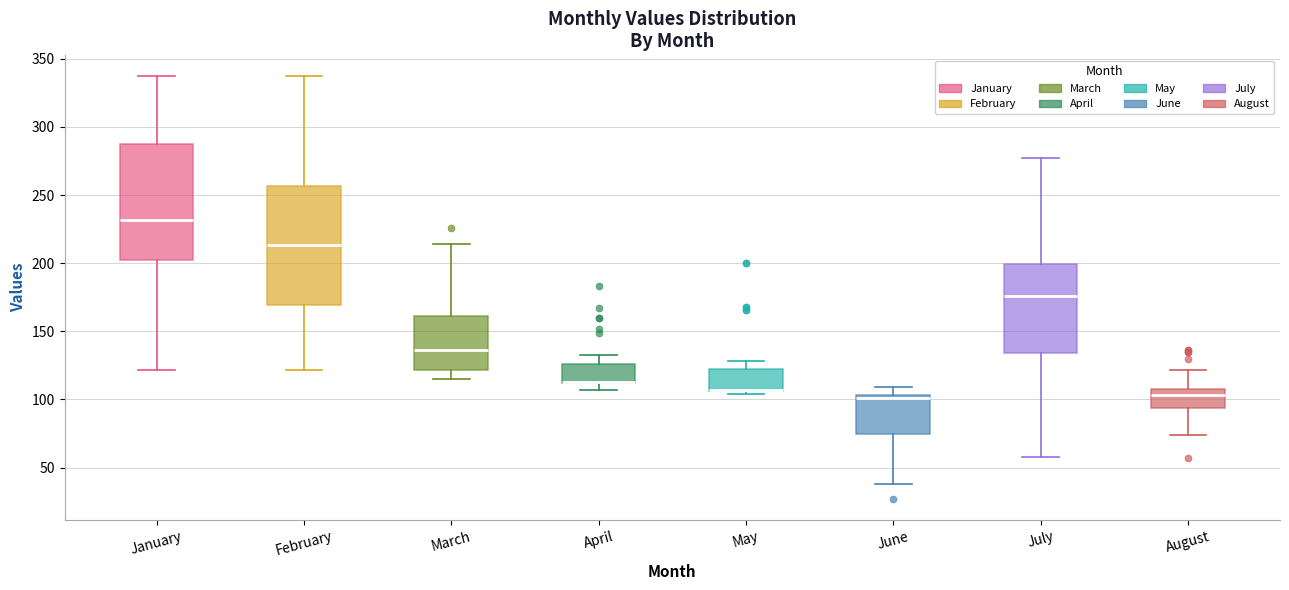

Where does the lower whisker of the box for March end on the y-axis? The values are not printed on the chart, so give them approximately, as read against the axis.

115